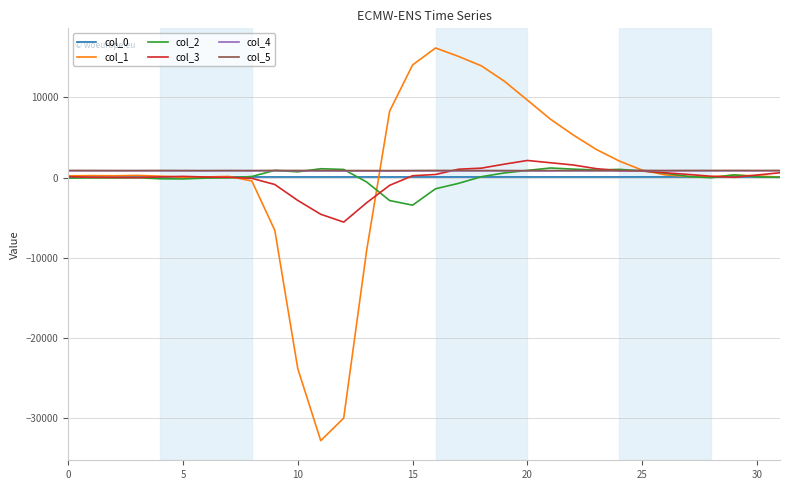

True or false: col_3 and col_5 cross at least once.

True